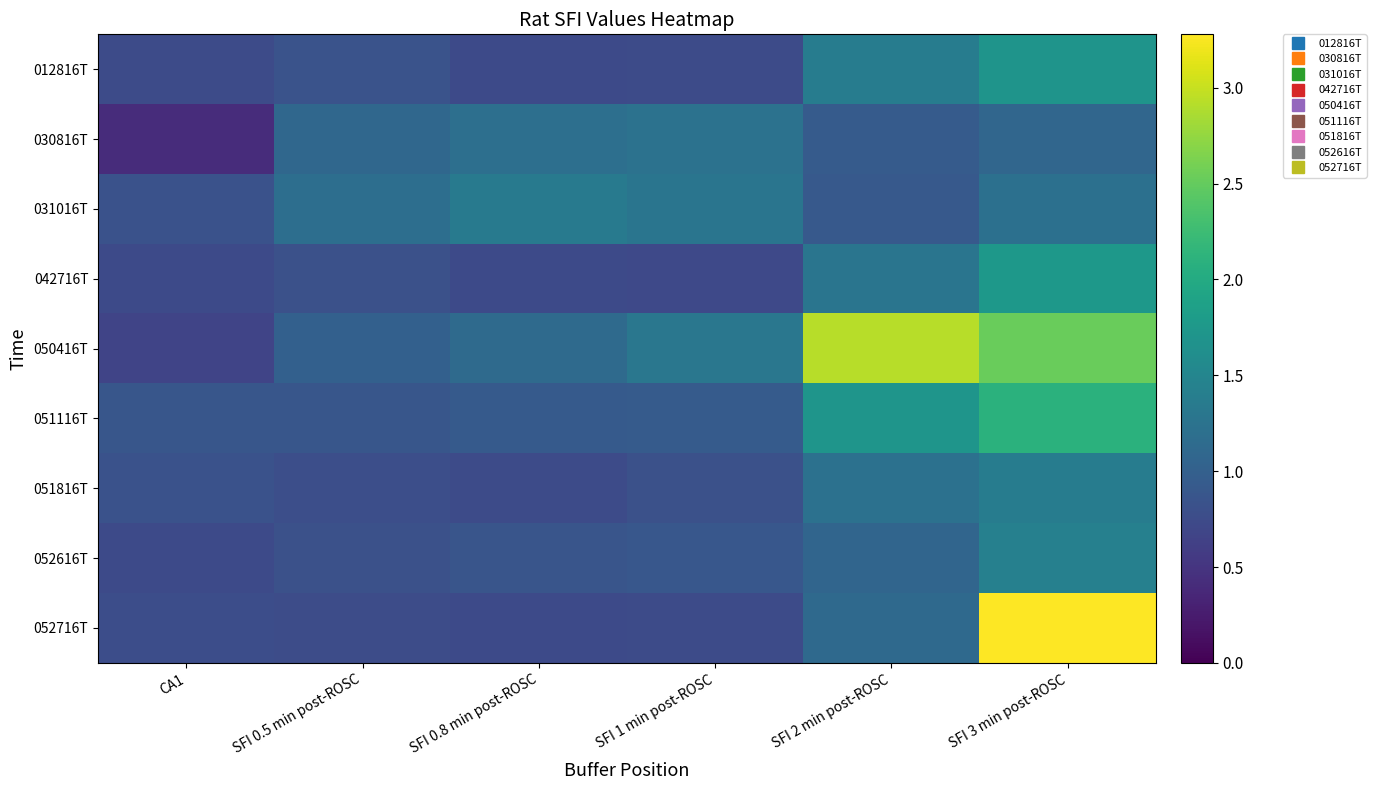

What is the spread (max minus min) of values at CA1?

0.5